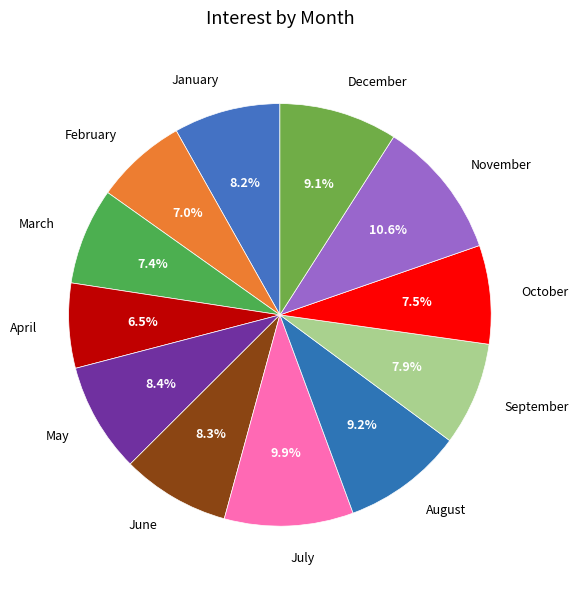

How many slices are in this pie chart?

12